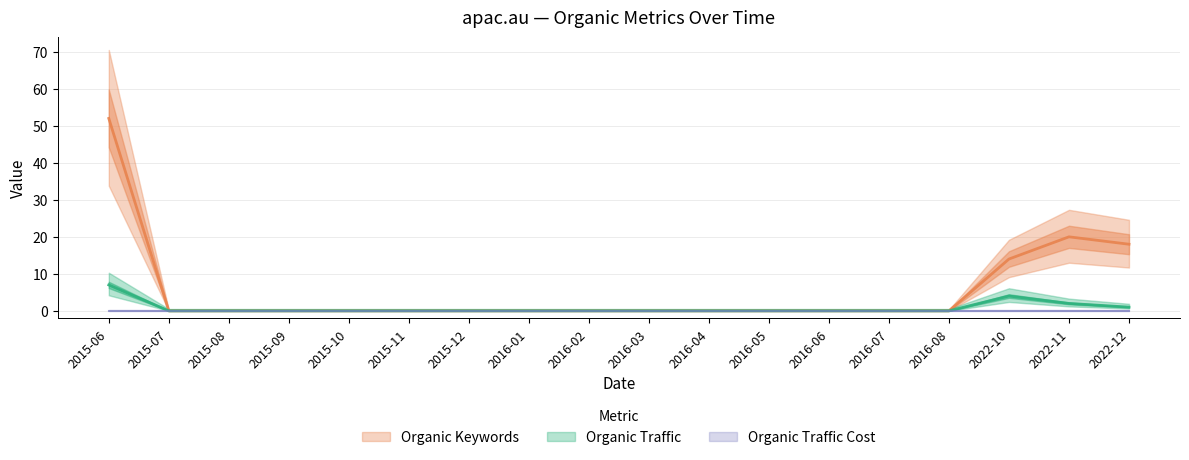

How many lines are shown in the chart?

3